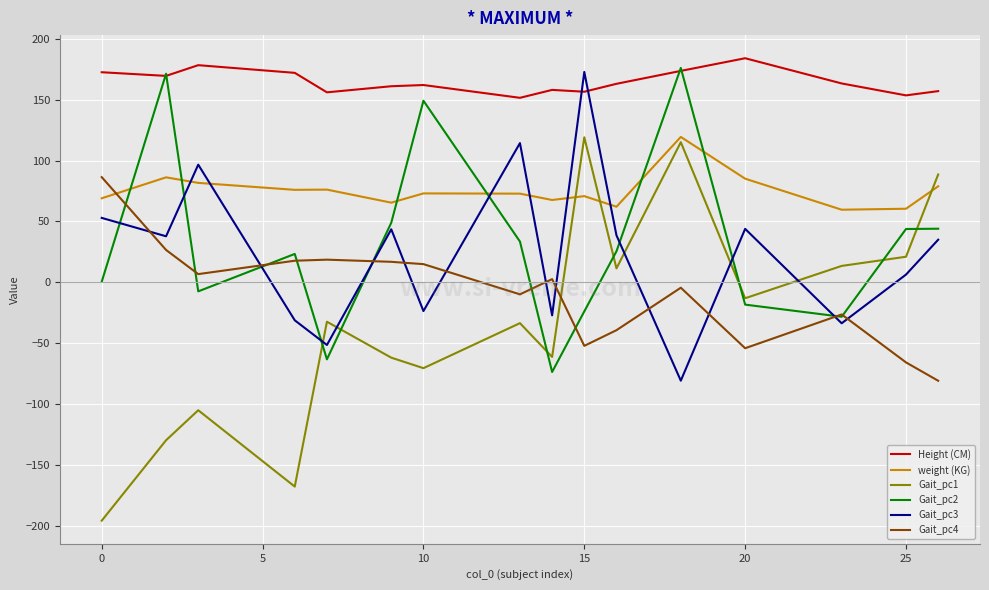

True or false: Height (CM) has more than 1 points higher than both neighbors.

True